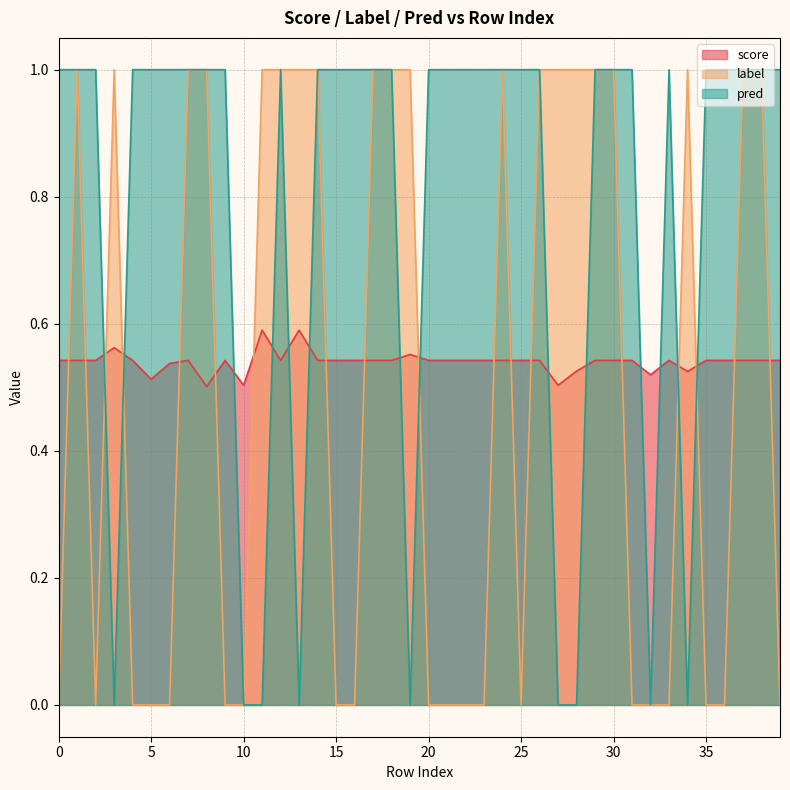

What is the value of the score point at the 16th from the left?

0.5